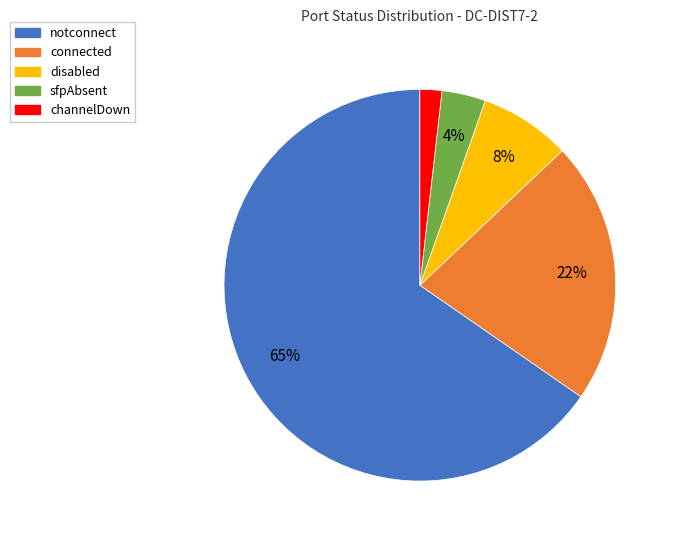

Which slice represents more than half of the pie?

notconnect